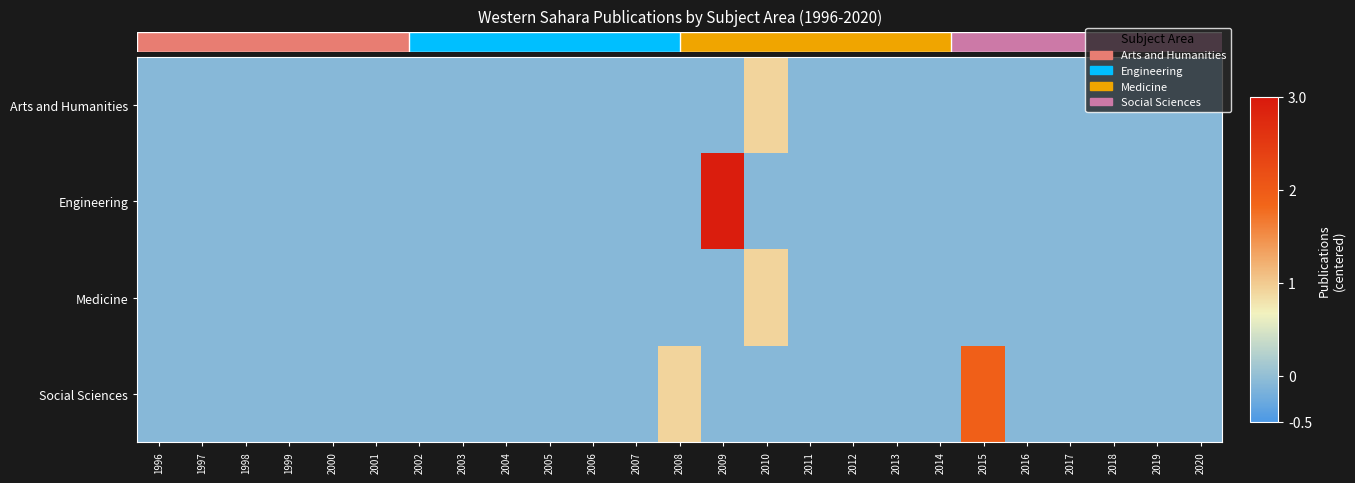

At which category is the sum across all series the highest?

2009